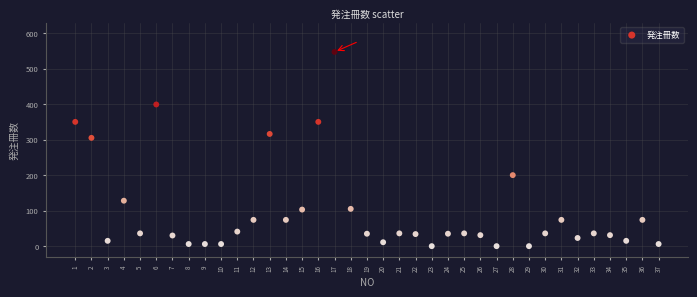

What is the range of Y values (max minus min)?

547